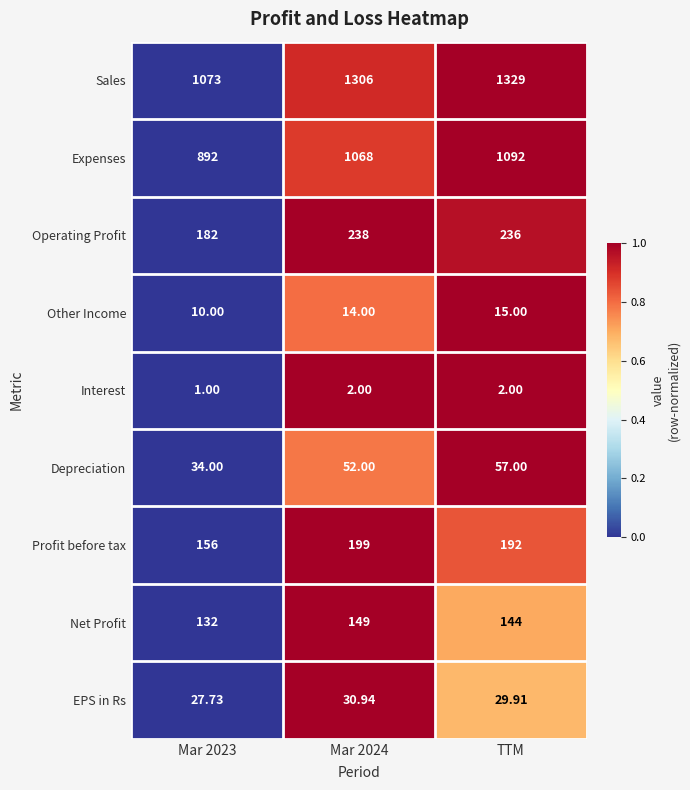

Is the value of Sales at TTM greater than the value of Other Income at TTM?

Yes